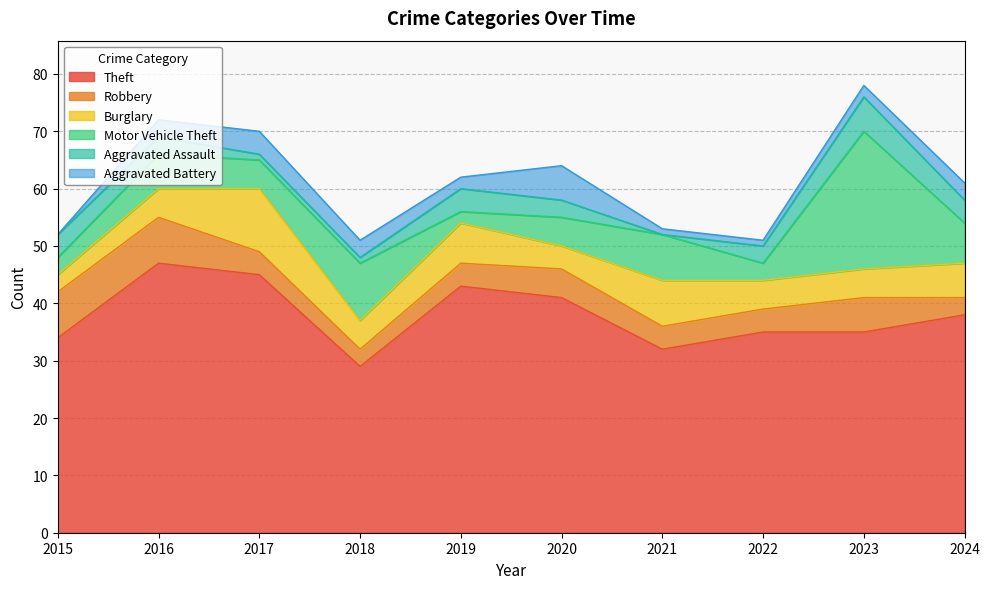

At which label does Robbery reach its peak?

2015